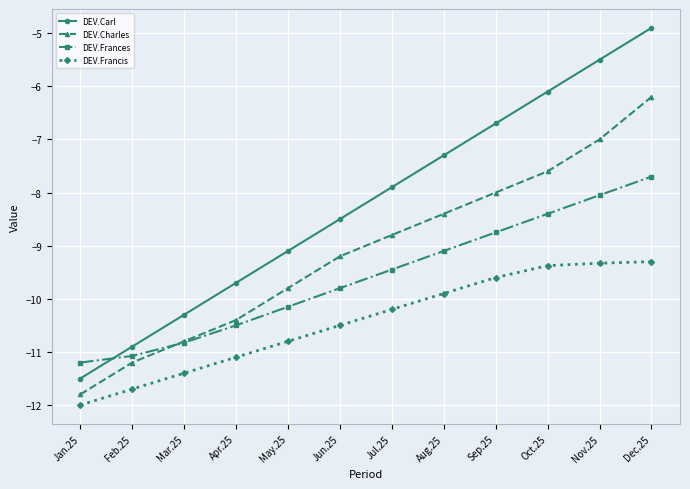

What is the total value across all series at Jan.25?

-46.5